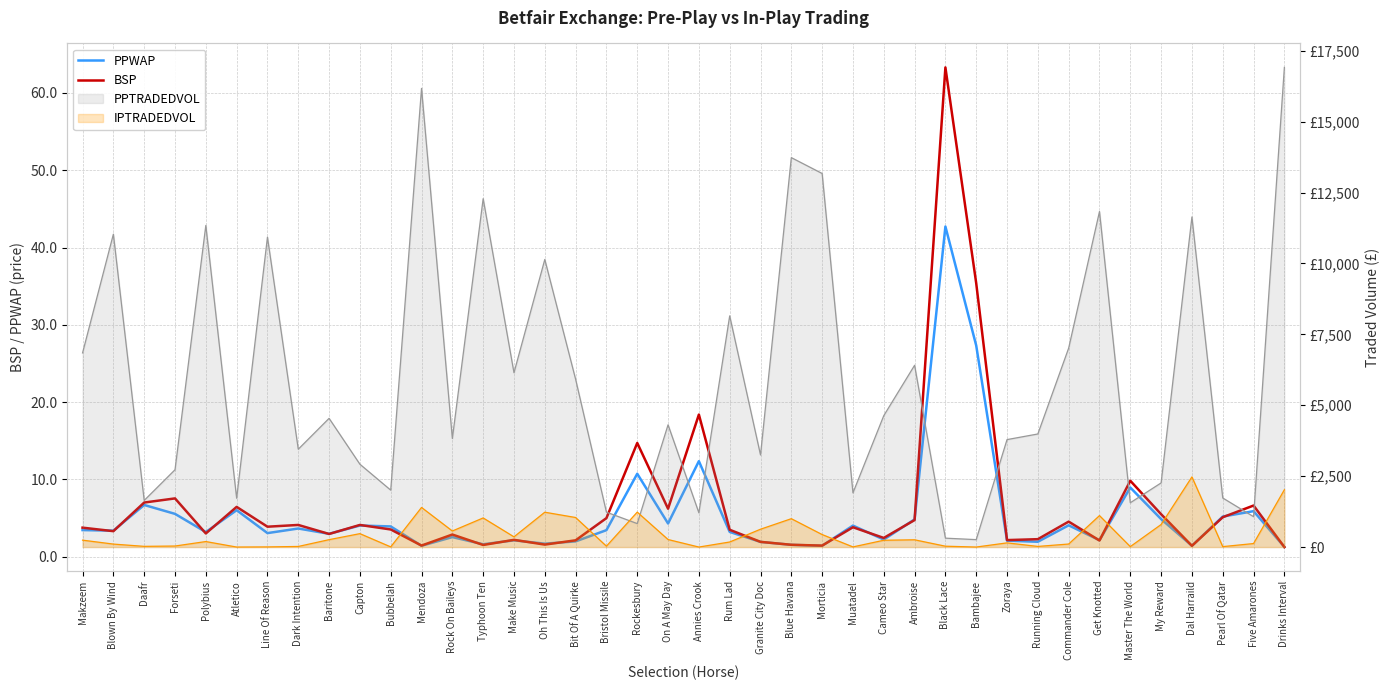

What is the label of the 8th point from the right?

Commander Cole